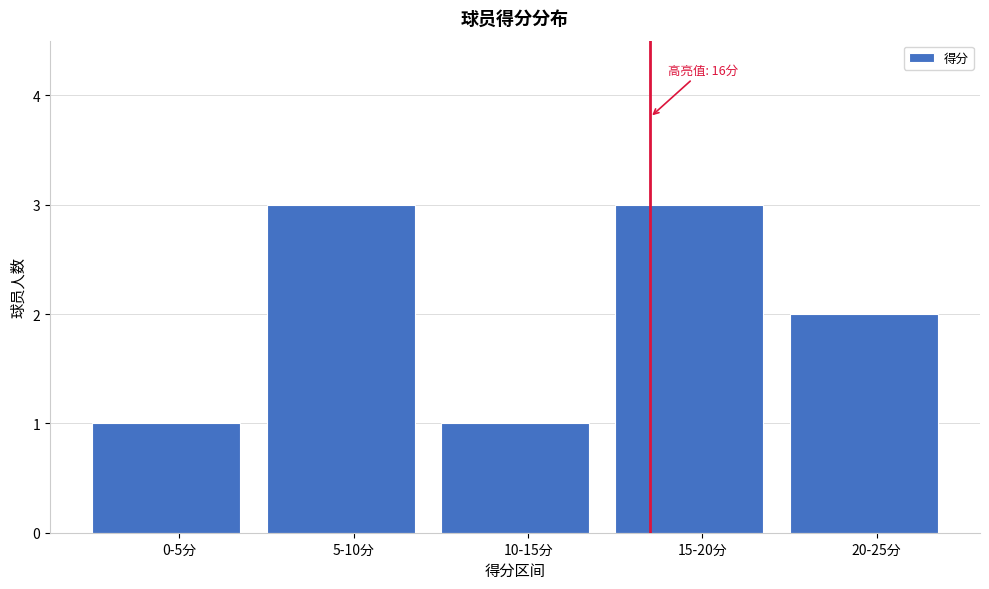

Reading left to right, transcribe all the data shown in this chart.

1	3	1	3	2